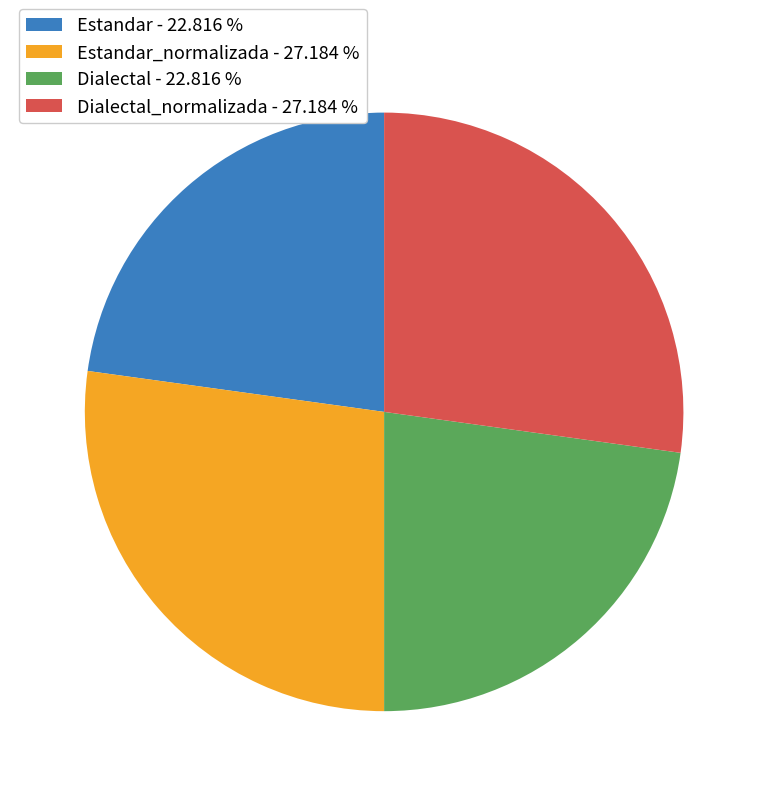

What is the ratio of the value at Dialectal - 22.816 % to the value at Estandar_normalizada - 27.184 %?

0.8